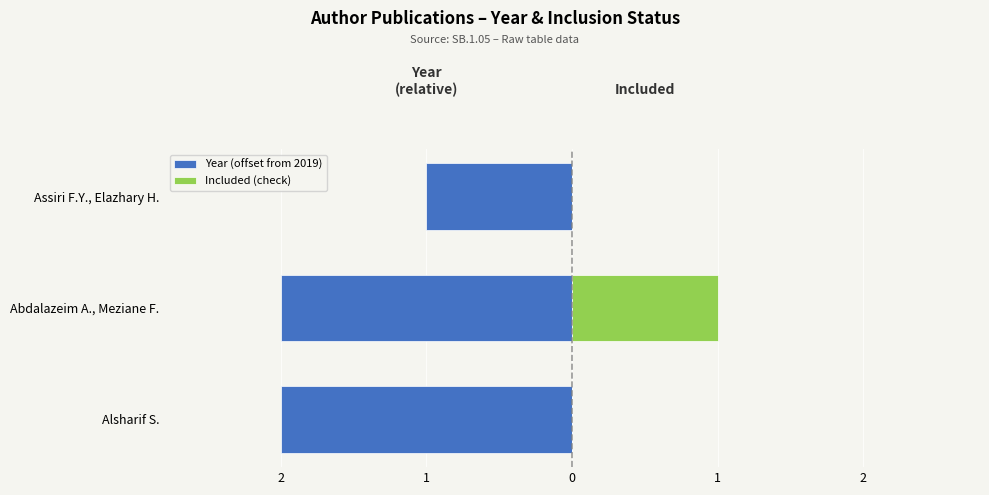

Are the bars horizontal?

Yes